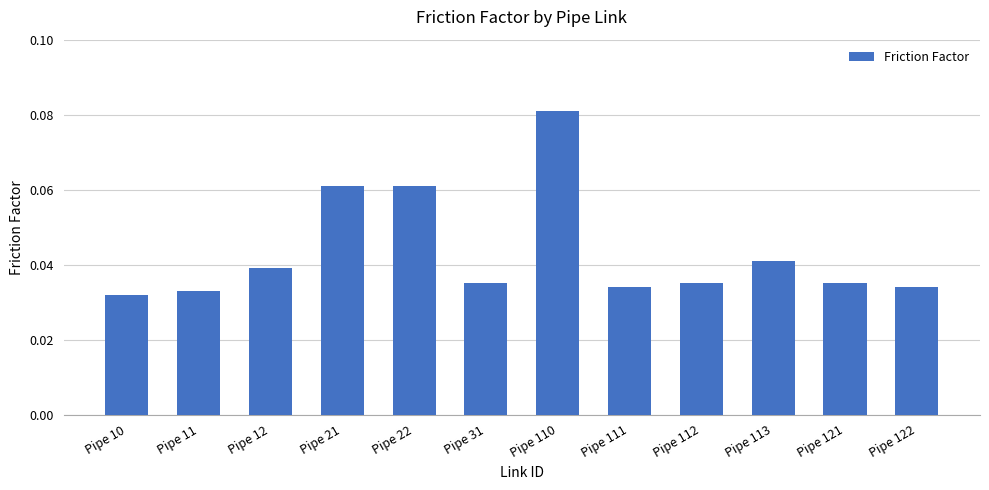

Between Pipe 21 and Pipe 12, which is larger?

Pipe 21